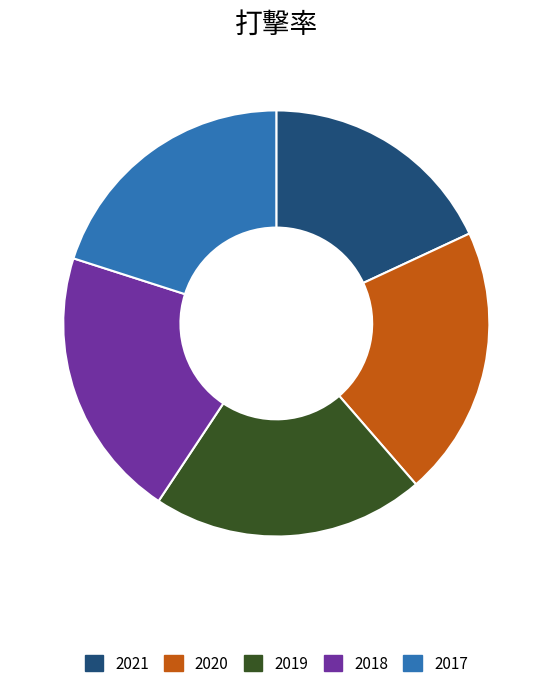

Which category has the smallest portion of the pie?

2021